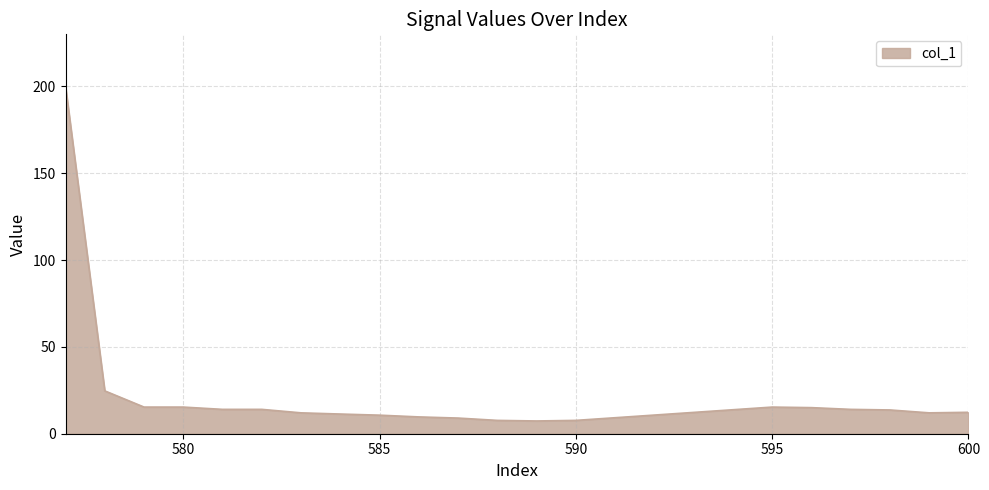

What is the average value?

22.1